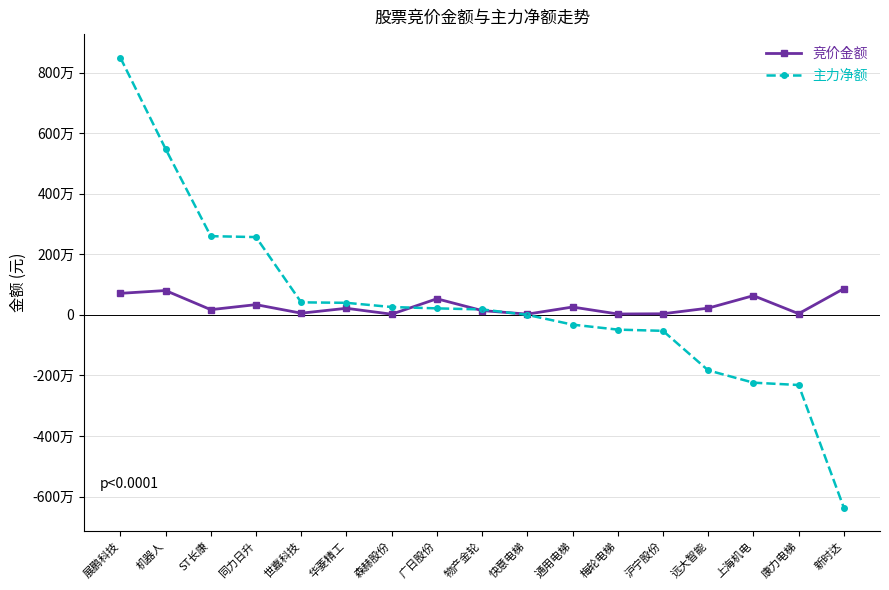

What is the value of the 竞价金额 point at the 11th from the left?

258488